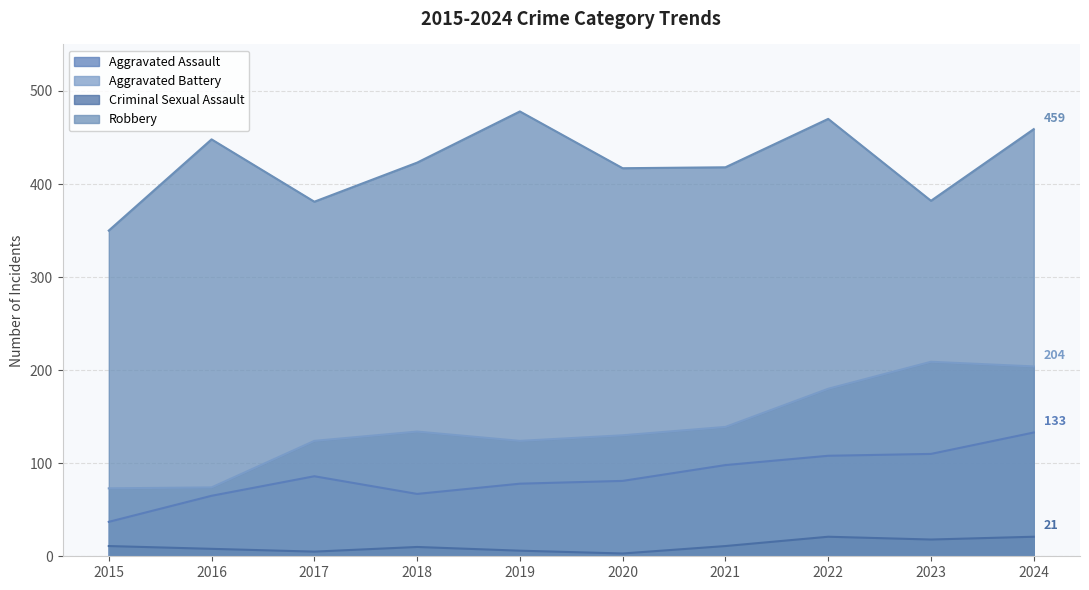

How many interior local valleys does the Robbery series have?

3